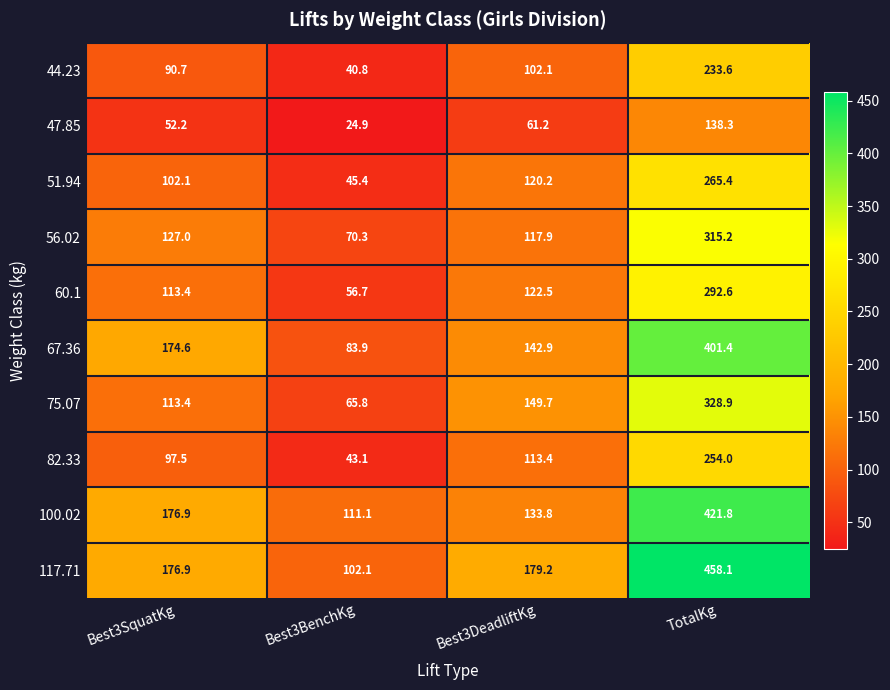

The value of 75.07 at Best3SquatKg is 183.8. True or false?

False